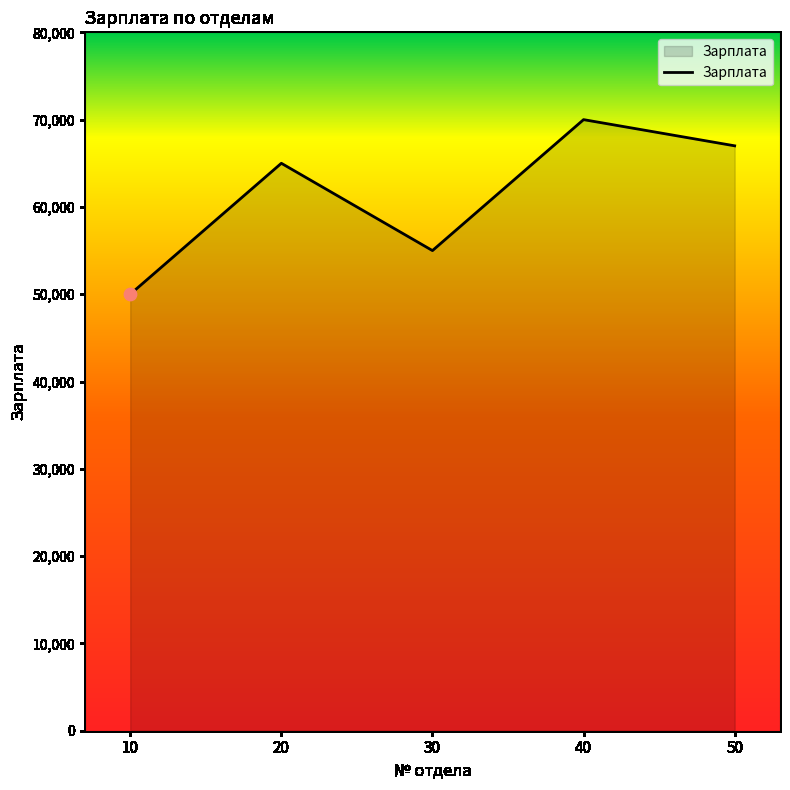

What is the change in value from 30 to 40?

+15000